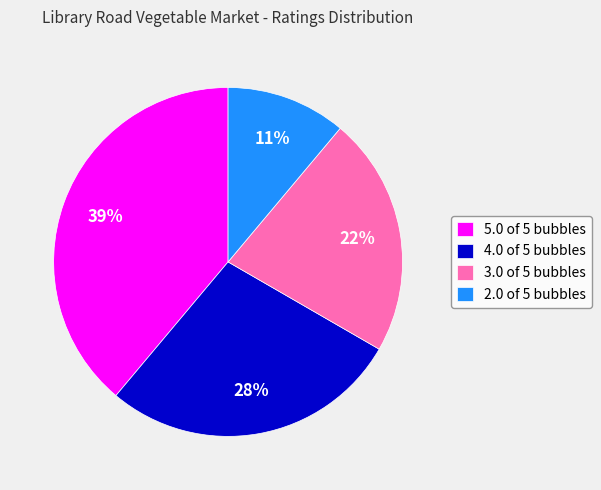

To the nearest percent, what is the combined percentage of 4.0 of 5 bubbles and 3.0 of 5 bubbles?

50%